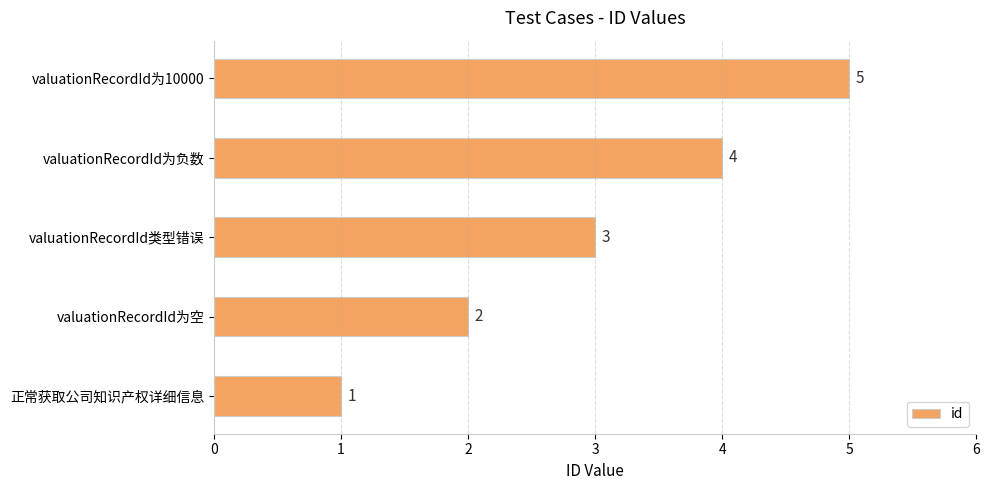

The chart shows a value of 0 at 正常获取公司知识产权详细信息. True or false?

False